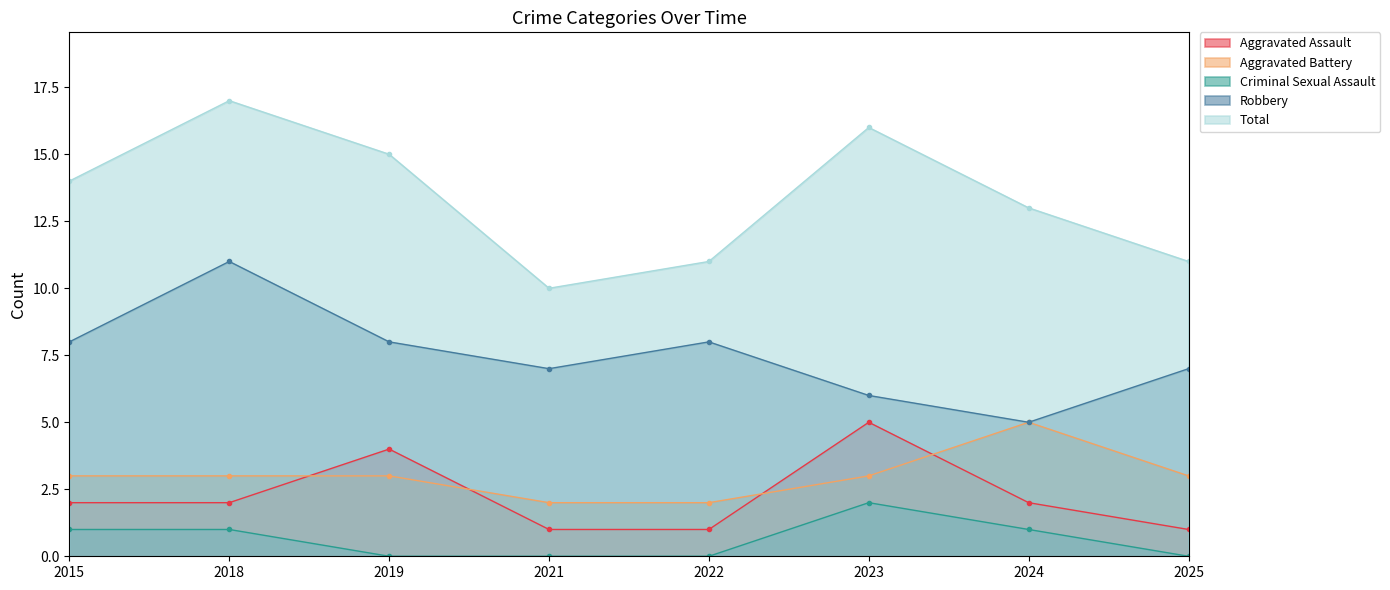

How many interior local peaks does the Robbery series have?

2